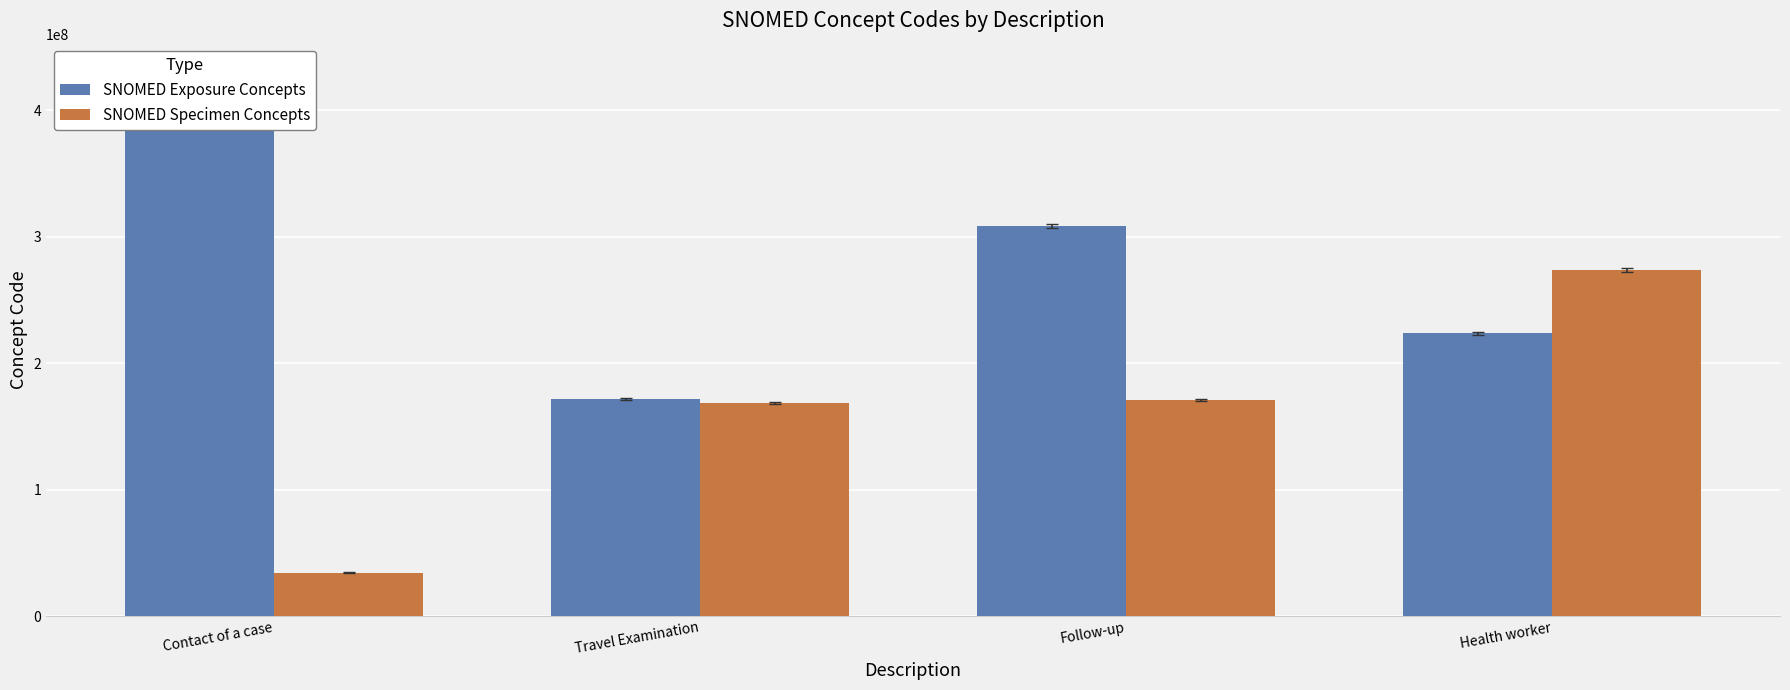

What is the value of the SNOMED Specimen Concepts bar at the 4th from the left?

273407003